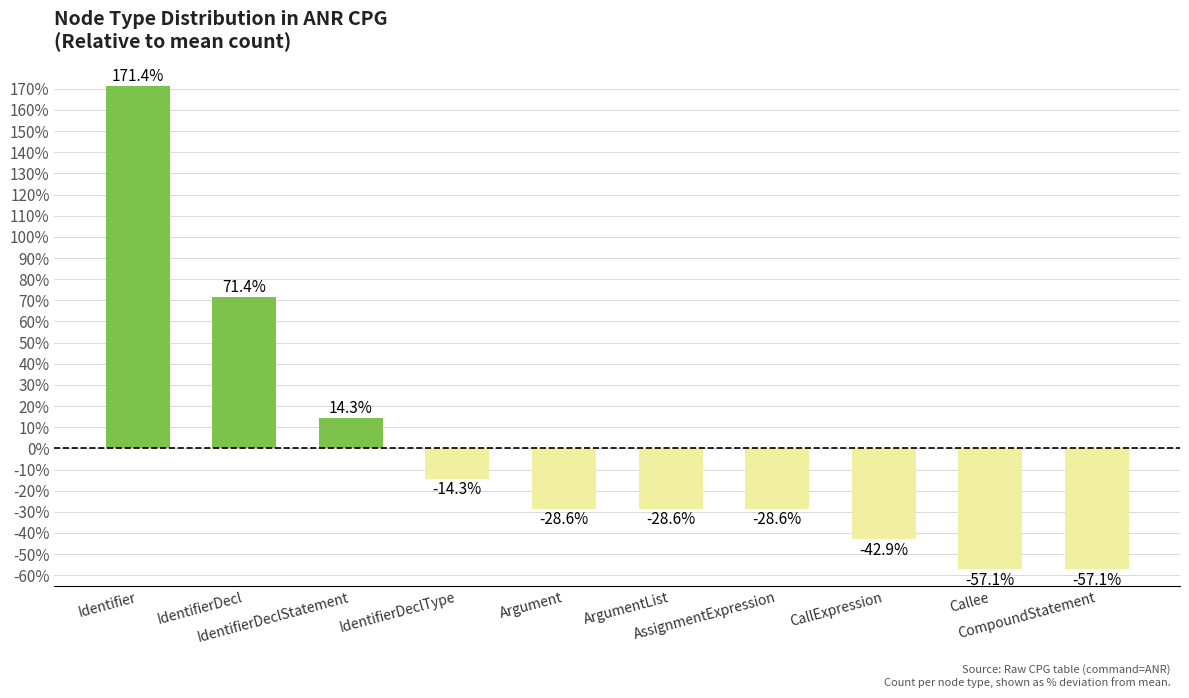

What is the maximum value shown in the chart?

171.4